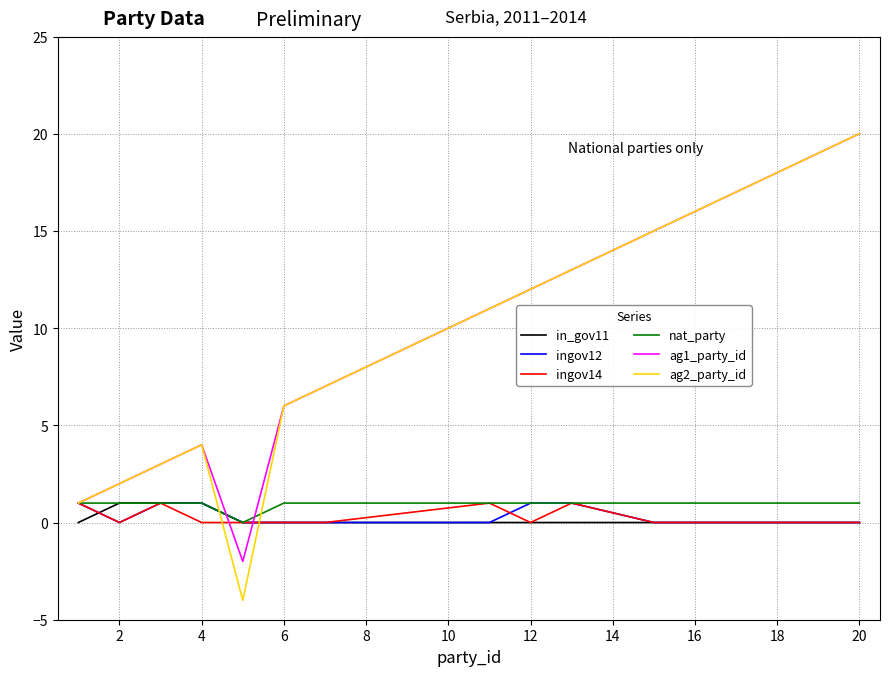

Which series has the widest spread of values?

ag2_party_id